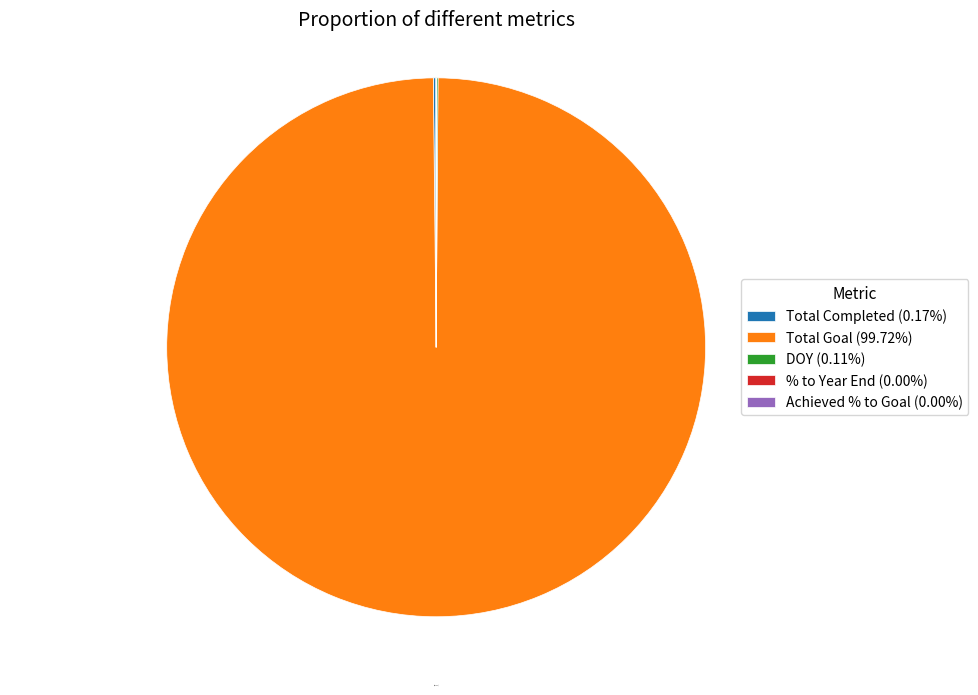

Is there any slice that represents more than half of the pie?

Yes